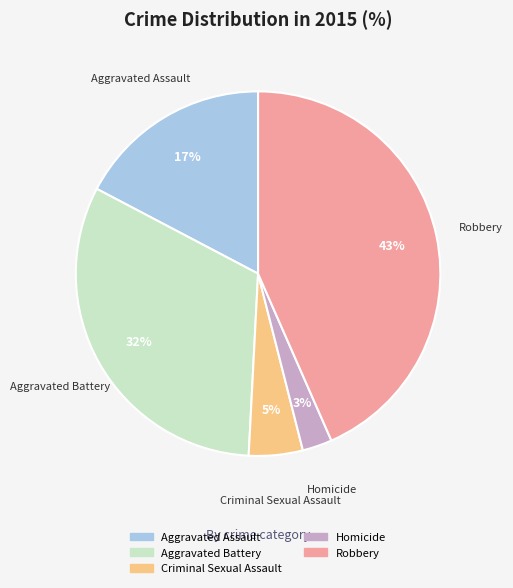

Count the number of slices in the pie.

5